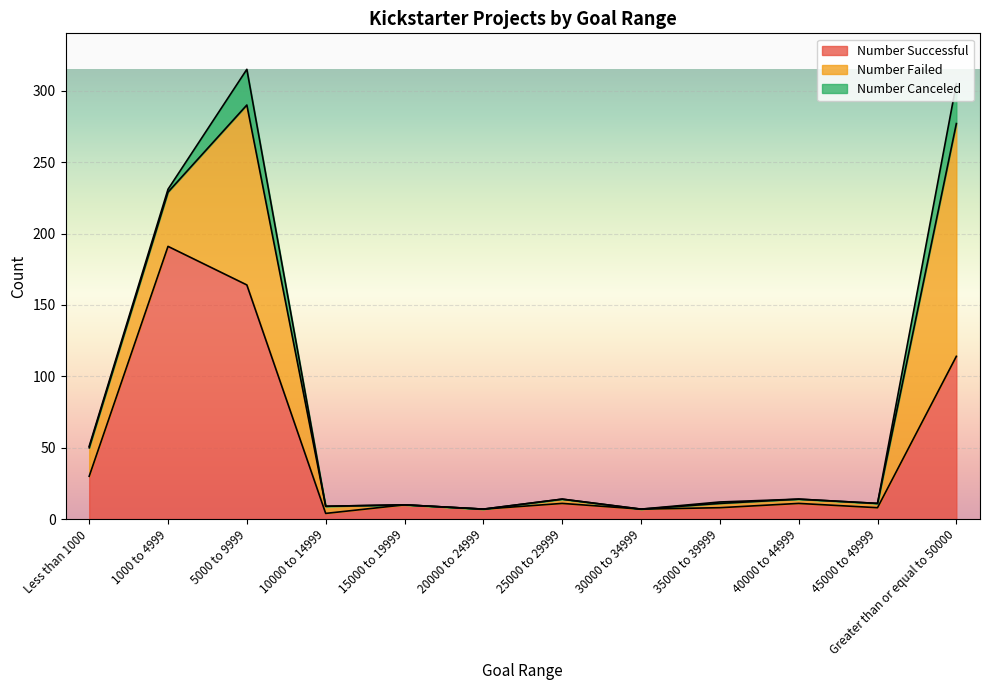

Where is the first local maximum for Number Failed?

5000 to 9999